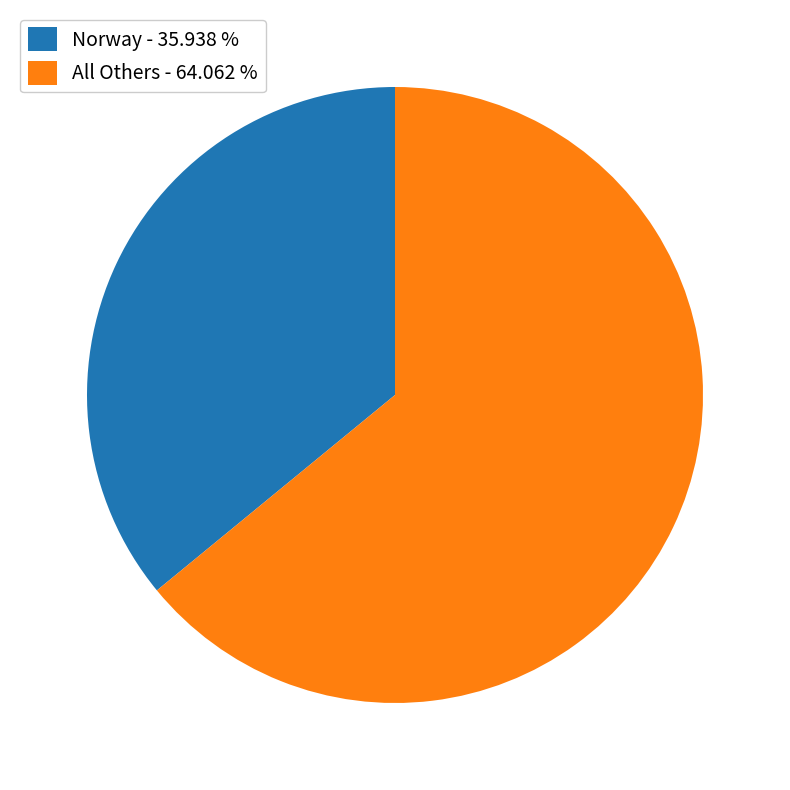

Is the sum of Norway - 35.938 % and All Others - 64.062 % greater than half?

Yes